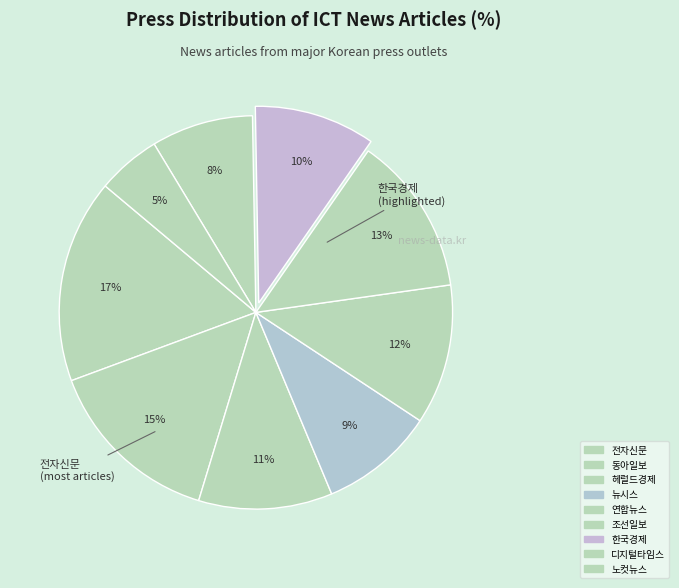

To the nearest percent, what is the combined percentage of 노컷뉴스 and 동아일보?

20%